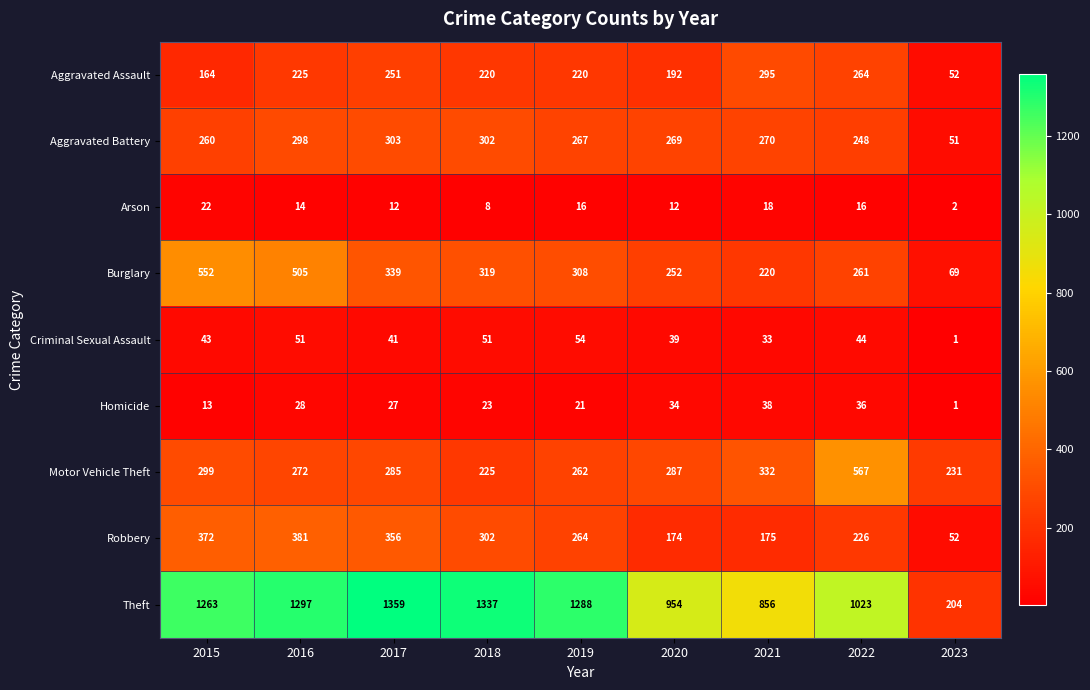

What is the maximum value for Motor Vehicle Theft?

567